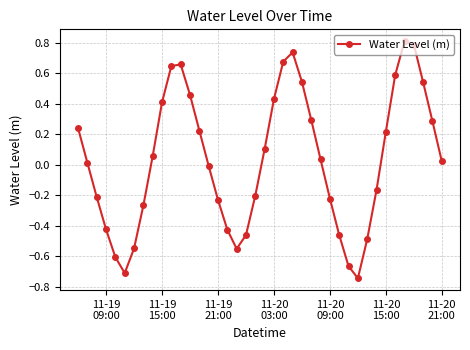

How many interior local valleys (lower than both neighbors) does the data have?

3